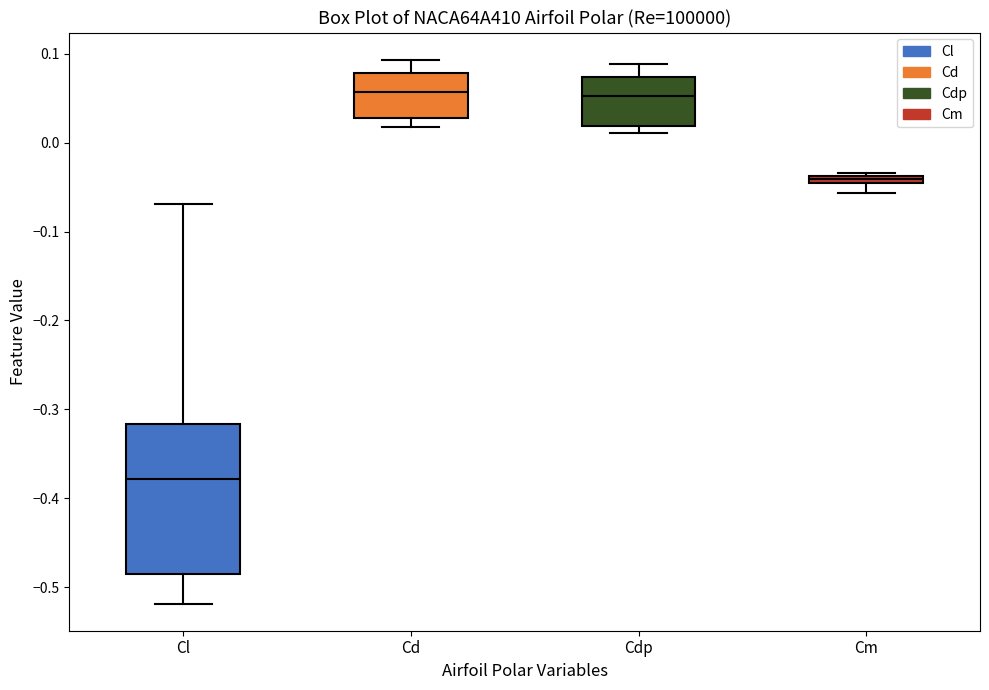

Which box is the tallest, from its lower edge to its upper edge?

Cl